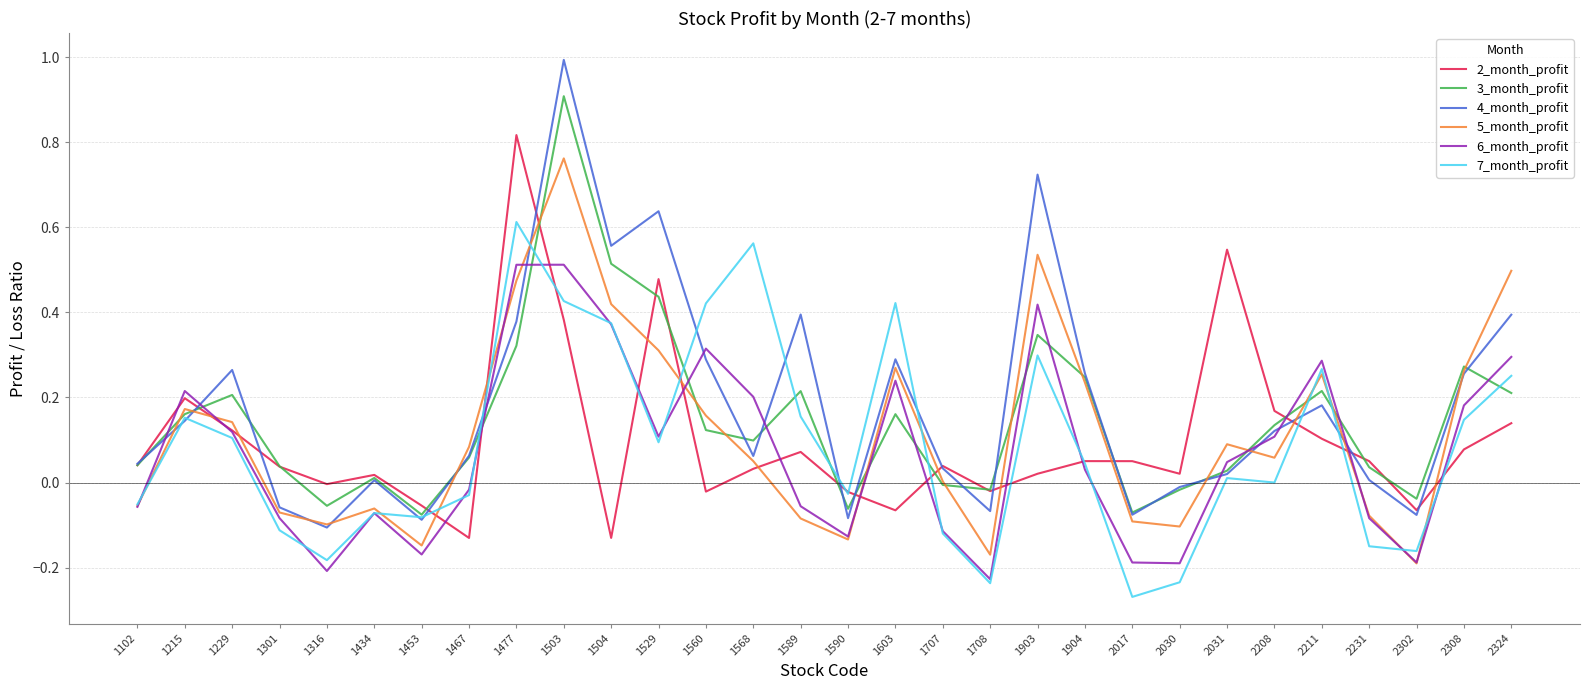

The 6_month_profit series shows -0.3 at 1453. True or false?

False